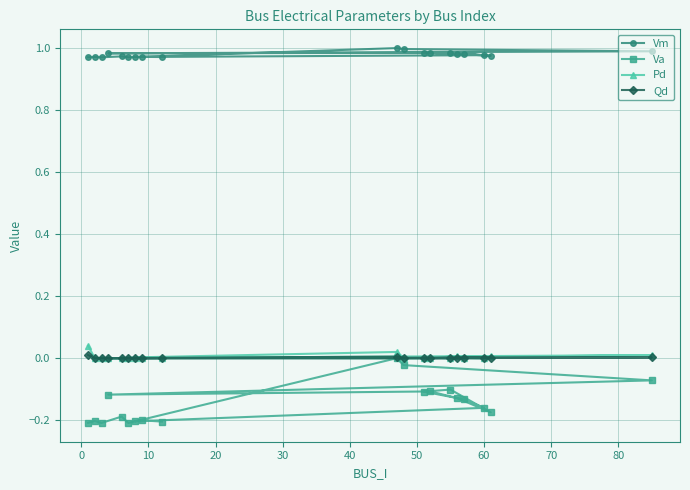

Which series has the largest total across all categories?

Vm